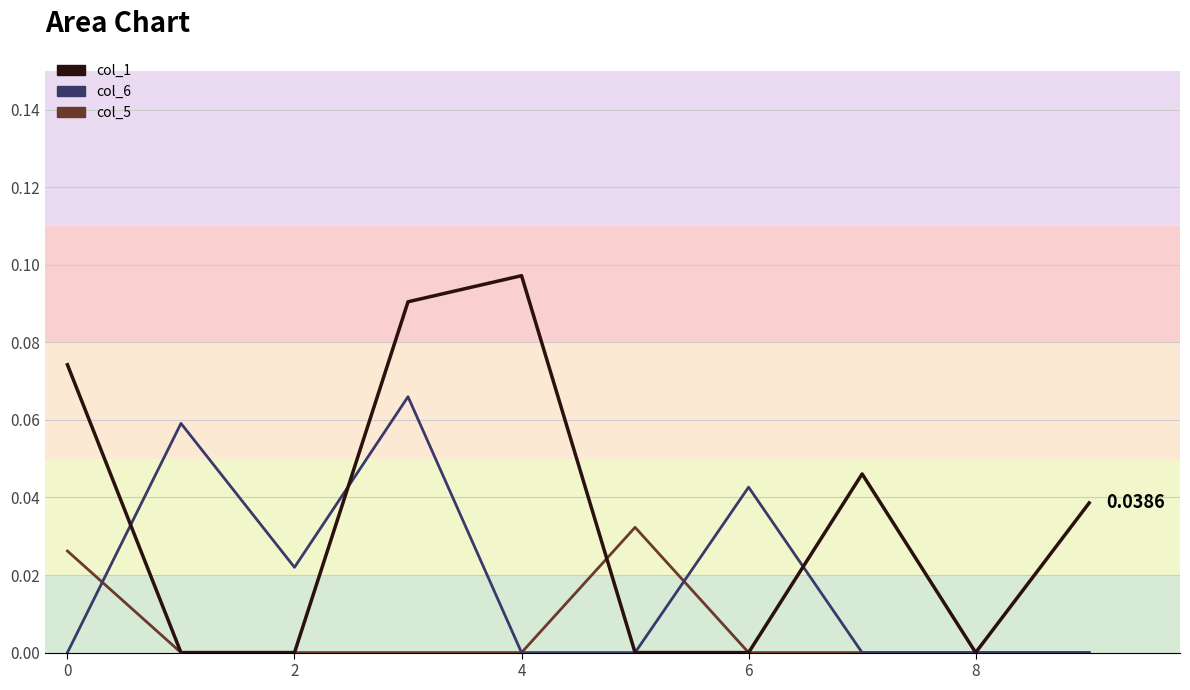

True or false: col_6_line has more than 1 points higher than both neighbors.

True